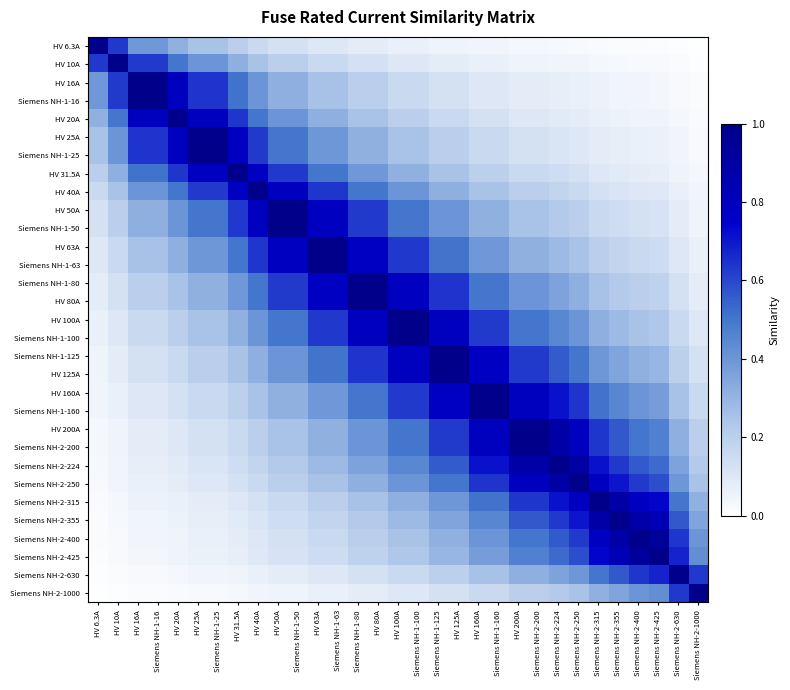

Reading right to left, extract all data points from this chart.

HV 6.3A: Siemens NH-2-1000=0.0	Siemens NH-2-630=0.0	Siemens NH-2-425=0.0	Siemens NH-2-400=0.0	Siemens NH-2-355=0.0	Siemens NH-2-315=0.0	Siemens NH-2-250=0.0	Siemens NH-2-224=0.0	Siemens NH-2-200=0.0	HV 200A=0.0	Siemens NH-1-160=0.0	HV 160A=0.0	HV 125A=0.1	Siemens NH-1-125=0.1	Siemens NH-1-100=0.1	HV 100A=0.1	HV 80A=0.1	Siemens NH-1-80=0.1	Siemens NH-1-63=0.1	HV 63A=0.1	Siemens NH-1-50=0.1	HV 50A=0.1	HV 40A=0.2	HV 31.5A=0.2	Siemens NH-1-25=0.3	HV 25A=0.3	HV 20A=0.3	Siemens NH-1-16=0.4	HV 16A=0.4	HV 10A=0.6	HV 6.3A=1.0
HV 10A: Siemens NH-2-1000=0.0	Siemens NH-2-630=0.0	Siemens NH-2-425=0.0	Siemens NH-2-400=0.0	Siemens NH-2-355=0.0	Siemens NH-2-315=0.0	Siemens NH-2-250=0.0	Siemens NH-2-224=0.0	Siemens NH-2-200=0.1	HV 200A=0.1	Siemens NH-1-160=0.1	HV 160A=0.1	HV 125A=0.1	Siemens NH-1-125=0.1	Siemens NH-1-100=0.1	HV 100A=0.1	HV 80A=0.1	Siemens NH-1-80=0.1	Siemens NH-1-63=0.2	HV 63A=0.2	Siemens NH-1-50=0.2	HV 50A=0.2	HV 40A=0.3	HV 31.5A=0.3	Siemens NH-1-25=0.4	HV 25A=0.4	HV 20A=0.5	Siemens NH-1-16=0.6	HV 16A=0.6	HV 10A=1.0	HV 6.3A=0.6
HV 16A: Siemens NH-2-1000=0.0	Siemens NH-2-630=0.0	Siemens NH-2-425=0.0	Siemens NH-2-400=0.0	Siemens NH-2-355=0.0	Siemens NH-2-315=0.1	Siemens NH-2-250=0.1	Siemens NH-2-224=0.1	Siemens NH-2-200=0.1	HV 200A=0.1	Siemens NH-1-160=0.1	HV 160A=0.1	HV 125A=0.1	Siemens NH-1-125=0.1	Siemens NH-1-100=0.2	HV 100A=0.2	HV 80A=0.2	Siemens NH-1-80=0.2	Siemens NH-1-63=0.3	HV 63A=0.3	Siemens NH-1-50=0.3	HV 50A=0.3	HV 40A=0.4	HV 31.5A=0.5	Siemens NH-1-25=0.6	HV 25A=0.6	HV 20A=0.8	Siemens NH-1-16=1.0	HV 16A=1.0	HV 10A=0.6	HV 6.3A=0.4
Siemens NH-1-16: Siemens NH-2-1000=0.0	Siemens NH-2-630=0.0	Siemens NH-2-425=0.0	Siemens NH-2-400=0.0	Siemens NH-2-355=0.0	Siemens NH-2-315=0.1	Siemens NH-2-250=0.1	Siemens NH-2-224=0.1	Siemens NH-2-200=0.1	HV 200A=0.1	Siemens NH-1-160=0.1	HV 160A=0.1	HV 125A=0.1	Siemens NH-1-125=0.1	Siemens NH-1-100=0.2	HV 100A=0.2	HV 80A=0.2	Siemens NH-1-80=0.2	Siemens NH-1-63=0.3	HV 63A=0.3	Siemens NH-1-50=0.3	HV 50A=0.3	HV 40A=0.4	HV 31.5A=0.5	Siemens NH-1-25=0.6	HV 25A=0.6	HV 20A=0.8	Siemens NH-1-16=1.0	HV 16A=1.0	HV 10A=0.6	HV 6.3A=0.4
HV 20A: Siemens NH-2-1000=0.0	Siemens NH-2-630=0.0	Siemens NH-2-425=0.0	Siemens NH-2-400=0.1	Siemens NH-2-355=0.1	Siemens NH-2-315=0.1	Siemens NH-2-250=0.1	Siemens NH-2-224=0.1	Siemens NH-2-200=0.1	HV 200A=0.1	Siemens NH-1-160=0.1	HV 160A=0.1	HV 125A=0.2	Siemens NH-1-125=0.2	Siemens NH-1-100=0.2	HV 100A=0.2	HV 80A=0.3	Siemens NH-1-80=0.3	Siemens NH-1-63=0.3	HV 63A=0.3	Siemens NH-1-50=0.4	HV 50A=0.4	HV 40A=0.5	HV 31.5A=0.6	Siemens NH-1-25=0.8	HV 25A=0.8	HV 20A=1.0	Siemens NH-1-16=0.8	HV 16A=0.8	HV 10A=0.5	HV 6.3A=0.3
HV 25A: Siemens NH-2-1000=0.0	Siemens NH-2-630=0.0	Siemens NH-2-425=0.1	Siemens NH-2-400=0.1	Siemens NH-2-355=0.1	Siemens NH-2-315=0.1	Siemens NH-2-250=0.1	Siemens NH-2-224=0.1	Siemens NH-2-200=0.1	HV 200A=0.1	Siemens NH-1-160=0.2	HV 160A=0.2	HV 125A=0.2	Siemens NH-1-125=0.2	Siemens NH-1-100=0.3	HV 100A=0.3	HV 80A=0.3	Siemens NH-1-80=0.3	Siemens NH-1-63=0.4	HV 63A=0.4	Siemens NH-1-50=0.5	HV 50A=0.5	HV 40A=0.6	HV 31.5A=0.8	Siemens NH-1-25=1.0	HV 25A=1.0	HV 20A=0.8	Siemens NH-1-16=0.6	HV 16A=0.6	HV 10A=0.4	HV 6.3A=0.3
Siemens NH-1-25: Siemens NH-2-1000=0.0	Siemens NH-2-630=0.0	Siemens NH-2-425=0.1	Siemens NH-2-400=0.1	Siemens NH-2-355=0.1	Siemens NH-2-315=0.1	Siemens NH-2-250=0.1	Siemens NH-2-224=0.1	Siemens NH-2-200=0.1	HV 200A=0.1	Siemens NH-1-160=0.2	HV 160A=0.2	HV 125A=0.2	Siemens NH-1-125=0.2	Siemens NH-1-100=0.3	HV 100A=0.3	HV 80A=0.3	Siemens NH-1-80=0.3	Siemens NH-1-63=0.4	HV 63A=0.4	Siemens NH-1-50=0.5	HV 50A=0.5	HV 40A=0.6	HV 31.5A=0.8	Siemens NH-1-25=1.0	HV 25A=1.0	HV 20A=0.8	Siemens NH-1-16=0.6	HV 16A=0.6	HV 10A=0.4	HV 6.3A=0.3
HV 31.5A: Siemens NH-2-1000=0.0	Siemens NH-2-630=0.1	Siemens NH-2-425=0.1	Siemens NH-2-400=0.1	Siemens NH-2-355=0.1	Siemens NH-2-315=0.1	Siemens NH-2-250=0.1	Siemens NH-2-224=0.1	Siemens NH-2-200=0.2	HV 200A=0.2	Siemens NH-1-160=0.2	HV 160A=0.2	HV 125A=0.3	Siemens NH-1-125=0.3	Siemens NH-1-100=0.3	HV 100A=0.3	HV 80A=0.4	Siemens NH-1-80=0.4	Siemens NH-1-63=0.5	HV 63A=0.5	Siemens NH-1-50=0.6	HV 50A=0.6	HV 40A=0.8	HV 31.5A=1.0	Siemens NH-1-25=0.8	HV 25A=0.8	HV 20A=0.6	Siemens NH-1-16=0.5	HV 16A=0.5	HV 10A=0.3	HV 6.3A=0.2
HV 40A: Siemens NH-2-1000=0.0	Siemens NH-2-630=0.1	Siemens NH-2-425=0.1	Siemens NH-2-400=0.1	Siemens NH-2-355=0.1	Siemens NH-2-315=0.1	Siemens NH-2-250=0.2	Siemens NH-2-224=0.2	Siemens NH-2-200=0.2	HV 200A=0.2	Siemens NH-1-160=0.3	HV 160A=0.3	HV 125A=0.3	Siemens NH-1-125=0.3	Siemens NH-1-100=0.4	HV 100A=0.4	HV 80A=0.5	Siemens NH-1-80=0.5	Siemens NH-1-63=0.6	HV 63A=0.6	Siemens NH-1-50=0.8	HV 50A=0.8	HV 40A=1.0	HV 31.5A=0.8	Siemens NH-1-25=0.6	HV 25A=0.6	HV 20A=0.5	Siemens NH-1-16=0.4	HV 16A=0.4	HV 10A=0.3	HV 6.3A=0.2
HV 50A: Siemens NH-2-1000=0.1	Siemens NH-2-630=0.1	Siemens NH-2-425=0.1	Siemens NH-2-400=0.1	Siemens NH-2-355=0.1	Siemens NH-2-315=0.2	Siemens NH-2-250=0.2	Siemens NH-2-224=0.2	Siemens NH-2-200=0.3	HV 200A=0.3	Siemens NH-1-160=0.3	HV 160A=0.3	HV 125A=0.4	Siemens NH-1-125=0.4	Siemens NH-1-100=0.5	HV 100A=0.5	HV 80A=0.6	Siemens NH-1-80=0.6	Siemens NH-1-63=0.8	HV 63A=0.8	Siemens NH-1-50=1.0	HV 50A=1.0	HV 40A=0.8	HV 31.5A=0.6	Siemens NH-1-25=0.5	HV 25A=0.5	HV 20A=0.4	Siemens NH-1-16=0.3	HV 16A=0.3	HV 10A=0.2	HV 6.3A=0.1
Siemens NH-1-50: Siemens NH-2-1000=0.1	Siemens NH-2-630=0.1	Siemens NH-2-425=0.1	Siemens NH-2-400=0.1	Siemens NH-2-355=0.1	Siemens NH-2-315=0.2	Siemens NH-2-250=0.2	Siemens NH-2-224=0.2	Siemens NH-2-200=0.3	HV 200A=0.3	Siemens NH-1-160=0.3	HV 160A=0.3	HV 125A=0.4	Siemens NH-1-125=0.4	Siemens NH-1-100=0.5	HV 100A=0.5	HV 80A=0.6	Siemens NH-1-80=0.6	Siemens NH-1-63=0.8	HV 63A=0.8	Siemens NH-1-50=1.0	HV 50A=1.0	HV 40A=0.8	HV 31.5A=0.6	Siemens NH-1-25=0.5	HV 25A=0.5	HV 20A=0.4	Siemens NH-1-16=0.3	HV 16A=0.3	HV 10A=0.2	HV 6.3A=0.1
HV 63A: Siemens NH-2-1000=0.1	Siemens NH-2-630=0.1	Siemens NH-2-425=0.1	Siemens NH-2-400=0.2	Siemens NH-2-355=0.2	Siemens NH-2-315=0.2	Siemens NH-2-250=0.3	Siemens NH-2-224=0.3	Siemens NH-2-200=0.3	HV 200A=0.3	Siemens NH-1-160=0.4	HV 160A=0.4	HV 125A=0.5	Siemens NH-1-125=0.5	Siemens NH-1-100=0.6	HV 100A=0.6	HV 80A=0.8	Siemens NH-1-80=0.8	Siemens NH-1-63=1.0	HV 63A=1.0	Siemens NH-1-50=0.8	HV 50A=0.8	HV 40A=0.6	HV 31.5A=0.5	Siemens NH-1-25=0.4	HV 25A=0.4	HV 20A=0.3	Siemens NH-1-16=0.3	HV 16A=0.3	HV 10A=0.2	HV 6.3A=0.1
Siemens NH-1-63: Siemens NH-2-1000=0.1	Siemens NH-2-630=0.1	Siemens NH-2-425=0.1	Siemens NH-2-400=0.2	Siemens NH-2-355=0.2	Siemens NH-2-315=0.2	Siemens NH-2-250=0.3	Siemens NH-2-224=0.3	Siemens NH-2-200=0.3	HV 200A=0.3	Siemens NH-1-160=0.4	HV 160A=0.4	HV 125A=0.5	Siemens NH-1-125=0.5	Siemens NH-1-100=0.6	HV 100A=0.6	HV 80A=0.8	Siemens NH-1-80=0.8	Siemens NH-1-63=1.0	HV 63A=1.0	Siemens NH-1-50=0.8	HV 50A=0.8	HV 40A=0.6	HV 31.5A=0.5	Siemens NH-1-25=0.4	HV 25A=0.4	HV 20A=0.3	Siemens NH-1-16=0.3	HV 16A=0.3	HV 10A=0.2	HV 6.3A=0.1
Siemens NH-1-80: Siemens NH-2-1000=0.1	Siemens NH-2-630=0.1	Siemens NH-2-425=0.2	Siemens NH-2-400=0.2	Siemens NH-2-355=0.2	Siemens NH-2-315=0.3	Siemens NH-2-250=0.3	Siemens NH-2-224=0.4	Siemens NH-2-200=0.4	HV 200A=0.4	Siemens NH-1-160=0.5	HV 160A=0.5	HV 125A=0.6	Siemens NH-1-125=0.6	Siemens NH-1-100=0.8	HV 100A=0.8	HV 80A=1.0	Siemens NH-1-80=1.0	Siemens NH-1-63=0.8	HV 63A=0.8	Siemens NH-1-50=0.6	HV 50A=0.6	HV 40A=0.5	HV 31.5A=0.4	Siemens NH-1-25=0.3	HV 25A=0.3	HV 20A=0.3	Siemens NH-1-16=0.2	HV 16A=0.2	HV 10A=0.1	HV 6.3A=0.1
HV 80A: Siemens NH-2-1000=0.1	Siemens NH-2-630=0.1	Siemens NH-2-425=0.2	Siemens NH-2-400=0.2	Siemens NH-2-355=0.2	Siemens NH-2-315=0.3	Siemens NH-2-250=0.3	Siemens NH-2-224=0.4	Siemens NH-2-200=0.4	HV 200A=0.4	Siemens NH-1-160=0.5	HV 160A=0.5	HV 125A=0.6	Siemens NH-1-125=0.6	Siemens NH-1-100=0.8	HV 100A=0.8	HV 80A=1.0	Siemens NH-1-80=1.0	Siemens NH-1-63=0.8	HV 63A=0.8	Siemens NH-1-50=0.6	HV 50A=0.6	HV 40A=0.5	HV 31.5A=0.4	Siemens NH-1-25=0.3	HV 25A=0.3	HV 20A=0.3	Siemens NH-1-16=0.2	HV 16A=0.2	HV 10A=0.1	HV 6.3A=0.1
HV 100A: Siemens NH-2-1000=0.1	Siemens NH-2-630=0.2	Siemens NH-2-425=0.2	Siemens NH-2-400=0.3	Siemens NH-2-355=0.3	Siemens NH-2-315=0.3	Siemens NH-2-250=0.4	Siemens NH-2-224=0.4	Siemens NH-2-200=0.5	HV 200A=0.5	Siemens NH-1-160=0.6	HV 160A=0.6	HV 125A=0.8	Siemens NH-1-125=0.8	Siemens NH-1-100=1.0	HV 100A=1.0	HV 80A=0.8	Siemens NH-1-80=0.8	Siemens NH-1-63=0.6	HV 63A=0.6	Siemens NH-1-50=0.5	HV 50A=0.5	HV 40A=0.4	HV 31.5A=0.3	Siemens NH-1-25=0.3	HV 25A=0.3	HV 20A=0.2	Siemens NH-1-16=0.2	HV 16A=0.2	HV 10A=0.1	HV 6.3A=0.1
Siemens NH-1-100: Siemens NH-2-1000=0.1	Siemens NH-2-630=0.2	Siemens NH-2-425=0.2	Siemens NH-2-400=0.3	Siemens NH-2-355=0.3	Siemens NH-2-315=0.3	Siemens NH-2-250=0.4	Siemens NH-2-224=0.4	Siemens NH-2-200=0.5	HV 200A=0.5	Siemens NH-1-160=0.6	HV 160A=0.6	HV 125A=0.8	Siemens NH-1-125=0.8	Siemens NH-1-100=1.0	HV 100A=1.0	HV 80A=0.8	Siemens NH-1-80=0.8	Siemens NH-1-63=0.6	HV 63A=0.6	Siemens NH-1-50=0.5	HV 50A=0.5	HV 40A=0.4	HV 31.5A=0.3	Siemens NH-1-25=0.3	HV 25A=0.3	HV 20A=0.2	Siemens NH-1-16=0.2	HV 16A=0.2	HV 10A=0.1	HV 6.3A=0.1
Siemens NH-1-125: Siemens NH-2-1000=0.1	Siemens NH-2-630=0.2	Siemens NH-2-425=0.3	Siemens NH-2-400=0.3	Siemens NH-2-355=0.4	Siemens NH-2-315=0.4	Siemens NH-2-250=0.5	Siemens NH-2-224=0.6	Siemens NH-2-200=0.6	HV 200A=0.6	Siemens NH-1-160=0.8	HV 160A=0.8	HV 125A=1.0	Siemens NH-1-125=1.0	Siemens NH-1-100=0.8	HV 100A=0.8	HV 80A=0.6	Siemens NH-1-80=0.6	Siemens NH-1-63=0.5	HV 63A=0.5	Siemens NH-1-50=0.4	HV 50A=0.4	HV 40A=0.3	HV 31.5A=0.3	Siemens NH-1-25=0.2	HV 25A=0.2	HV 20A=0.2	Siemens NH-1-16=0.1	HV 16A=0.1	HV 10A=0.1	HV 6.3A=0.1
HV 125A: Siemens NH-2-1000=0.1	Siemens NH-2-630=0.2	Siemens NH-2-425=0.3	Siemens NH-2-400=0.3	Siemens NH-2-355=0.4	Siemens NH-2-315=0.4	Siemens NH-2-250=0.5	Siemens NH-2-224=0.6	Siemens NH-2-200=0.6	HV 200A=0.6	Siemens NH-1-160=0.8	HV 160A=0.8	HV 125A=1.0	Siemens NH-1-125=1.0	Siemens NH-1-100=0.8	HV 100A=0.8	HV 80A=0.6	Siemens NH-1-80=0.6	Siemens NH-1-63=0.5	HV 63A=0.5	Siemens NH-1-50=0.4	HV 50A=0.4	HV 40A=0.3	HV 31.5A=0.3	Siemens NH-1-25=0.2	HV 25A=0.2	HV 20A=0.2	Siemens NH-1-16=0.1	HV 16A=0.1	HV 10A=0.1	HV 6.3A=0.1
HV 160A: Siemens NH-2-1000=0.2	Siemens NH-2-630=0.3	Siemens NH-2-425=0.4	Siemens NH-2-400=0.4	Siemens NH-2-355=0.5	Siemens NH-2-315=0.5	Siemens NH-2-250=0.6	Siemens NH-2-224=0.7	Siemens NH-2-200=0.8	HV 200A=0.8	Siemens NH-1-160=1.0	HV 160A=1.0	HV 125A=0.8	Siemens NH-1-125=0.8	Siemens NH-1-100=0.6	HV 100A=0.6	HV 80A=0.5	Siemens NH-1-80=0.5	Siemens NH-1-63=0.4	HV 63A=0.4	Siemens NH-1-50=0.3	HV 50A=0.3	HV 40A=0.3	HV 31.5A=0.2	Siemens NH-1-25=0.2	HV 25A=0.2	HV 20A=0.1	Siemens NH-1-16=0.1	HV 16A=0.1	HV 10A=0.1	HV 6.3A=0.0
Siemens NH-1-160: Siemens NH-2-1000=0.2	Siemens NH-2-630=0.3	Siemens NH-2-425=0.4	Siemens NH-2-400=0.4	Siemens NH-2-355=0.5	Siemens NH-2-315=0.5	Siemens NH-2-250=0.6	Siemens NH-2-224=0.7	Siemens NH-2-200=0.8	HV 200A=0.8	Siemens NH-1-160=1.0	HV 160A=1.0	HV 125A=0.8	Siemens NH-1-125=0.8	Siemens NH-1-100=0.6	HV 100A=0.6	HV 80A=0.5	Siemens NH-1-80=0.5	Siemens NH-1-63=0.4	HV 63A=0.4	Siemens NH-1-50=0.3	HV 50A=0.3	HV 40A=0.3	HV 31.5A=0.2	Siemens NH-1-25=0.2	HV 25A=0.2	HV 20A=0.1	Siemens NH-1-16=0.1	HV 16A=0.1	HV 10A=0.1	HV 6.3A=0.0
HV 200A: Siemens NH-2-1000=0.2	Siemens NH-2-630=0.3	Siemens NH-2-425=0.5	Siemens NH-2-400=0.5	Siemens NH-2-355=0.6	Siemens NH-2-315=0.6	Siemens NH-2-250=0.8	Siemens NH-2-224=0.9	Siemens NH-2-200=1.0	HV 200A=1.0	Siemens NH-1-160=0.8	HV 160A=0.8	HV 125A=0.6	Siemens NH-1-125=0.6	Siemens NH-1-100=0.5	HV 100A=0.5	HV 80A=0.4	Siemens NH-1-80=0.4	Siemens NH-1-63=0.3	HV 63A=0.3	Siemens NH-1-50=0.3	HV 50A=0.3	HV 40A=0.2	HV 31.5A=0.2	Siemens NH-1-25=0.1	HV 25A=0.1	HV 20A=0.1	Siemens NH-1-16=0.1	HV 16A=0.1	HV 10A=0.1	HV 6.3A=0.0
Siemens NH-2-200: Siemens NH-2-1000=0.2	Siemens NH-2-630=0.3	Siemens NH-2-425=0.5	Siemens NH-2-400=0.5	Siemens NH-2-355=0.6	Siemens NH-2-315=0.6	Siemens NH-2-250=0.8	Siemens NH-2-224=0.9	Siemens NH-2-200=1.0	HV 200A=1.0	Siemens NH-1-160=0.8	HV 160A=0.8	HV 125A=0.6	Siemens NH-1-125=0.6	Siemens NH-1-100=0.5	HV 100A=0.5	HV 80A=0.4	Siemens NH-1-80=0.4	Siemens NH-1-63=0.3	HV 63A=0.3	Siemens NH-1-50=0.3	HV 50A=0.3	HV 40A=0.2	HV 31.5A=0.2	Siemens NH-1-25=0.1	HV 25A=0.1	HV 20A=0.1	Siemens NH-1-16=0.1	HV 16A=0.1	HV 10A=0.1	HV 6.3A=0.0
Siemens NH-2-224: Siemens NH-2-1000=0.2	Siemens NH-2-630=0.4	Siemens NH-2-425=0.5	Siemens NH-2-400=0.6	Siemens NH-2-355=0.6	Siemens NH-2-315=0.7	Siemens NH-2-250=0.9	Siemens NH-2-224=1.0	Siemens NH-2-200=0.9	HV 200A=0.9	Siemens NH-1-160=0.7	HV 160A=0.7	HV 125A=0.6	Siemens NH-1-125=0.6	Siemens NH-1-100=0.4	HV 100A=0.4	HV 80A=0.4	Siemens NH-1-80=0.4	Siemens NH-1-63=0.3	HV 63A=0.3	Siemens NH-1-50=0.2	HV 50A=0.2	HV 40A=0.2	HV 31.5A=0.1	Siemens NH-1-25=0.1	HV 25A=0.1	HV 20A=0.1	Siemens NH-1-16=0.1	HV 16A=0.1	HV 10A=0.0	HV 6.3A=0.0
Siemens NH-2-250: Siemens NH-2-1000=0.3	Siemens NH-2-630=0.4	Siemens NH-2-425=0.6	Siemens NH-2-400=0.6	Siemens NH-2-355=0.7	Siemens NH-2-315=0.8	Siemens NH-2-250=1.0	Siemens NH-2-224=0.9	Siemens NH-2-200=0.8	HV 200A=0.8	Siemens NH-1-160=0.6	HV 160A=0.6	HV 125A=0.5	Siemens NH-1-125=0.5	Siemens NH-1-100=0.4	HV 100A=0.4	HV 80A=0.3	Siemens NH-1-80=0.3	Siemens NH-1-63=0.3	HV 63A=0.3	Siemens NH-1-50=0.2	HV 50A=0.2	HV 40A=0.2	HV 31.5A=0.1	Siemens NH-1-25=0.1	HV 25A=0.1	HV 20A=0.1	Siemens NH-1-16=0.1	HV 16A=0.1	HV 10A=0.0	HV 6.3A=0.0
Siemens NH-2-315: Siemens NH-2-1000=0.3	Siemens NH-2-630=0.5	Siemens NH-2-425=0.7	Siemens NH-2-400=0.8	Siemens NH-2-355=0.9	Siemens NH-2-315=1.0	Siemens NH-2-250=0.8	Siemens NH-2-224=0.7	Siemens NH-2-200=0.6	HV 200A=0.6	Siemens NH-1-160=0.5	HV 160A=0.5	HV 125A=0.4	Siemens NH-1-125=0.4	Siemens NH-1-100=0.3	HV 100A=0.3	HV 80A=0.3	Siemens NH-1-80=0.3	Siemens NH-1-63=0.2	HV 63A=0.2	Siemens NH-1-50=0.2	HV 50A=0.2	HV 40A=0.1	HV 31.5A=0.1	Siemens NH-1-25=0.1	HV 25A=0.1	HV 20A=0.1	Siemens NH-1-16=0.1	HV 16A=0.1	HV 10A=0.0	HV 6.3A=0.0
Siemens NH-2-355: Siemens NH-2-1000=0.4	Siemens NH-2-630=0.6	Siemens NH-2-425=0.8	Siemens NH-2-400=0.9	Siemens NH-2-355=1.0	Siemens NH-2-315=0.9	Siemens NH-2-250=0.7	Siemens NH-2-224=0.6	Siemens NH-2-200=0.6	HV 200A=0.6	Siemens NH-1-160=0.5	HV 160A=0.5	HV 125A=0.4	Siemens NH-1-125=0.4	Siemens NH-1-100=0.3	HV 100A=0.3	HV 80A=0.2	Siemens NH-1-80=0.2	Siemens NH-1-63=0.2	HV 63A=0.2	Siemens NH-1-50=0.1	HV 50A=0.1	HV 40A=0.1	HV 31.5A=0.1	Siemens NH-1-25=0.1	HV 25A=0.1	HV 20A=0.1	Siemens NH-1-16=0.0	HV 16A=0.0	HV 10A=0.0	HV 6.3A=0.0
Siemens NH-2-400: Siemens NH-2-1000=0.4	Siemens NH-2-630=0.6	Siemens NH-2-425=0.9	Siemens NH-2-400=1.0	Siemens NH-2-355=0.9	Siemens NH-2-315=0.8	Siemens NH-2-250=0.6	Siemens NH-2-224=0.6	Siemens NH-2-200=0.5	HV 200A=0.5	Siemens NH-1-160=0.4	HV 160A=0.4	HV 125A=0.3	Siemens NH-1-125=0.3	Siemens NH-1-100=0.3	HV 100A=0.3	HV 80A=0.2	Siemens NH-1-80=0.2	Siemens NH-1-63=0.2	HV 63A=0.2	Siemens NH-1-50=0.1	HV 50A=0.1	HV 40A=0.1	HV 31.5A=0.1	Siemens NH-1-25=0.1	HV 25A=0.1	HV 20A=0.1	Siemens NH-1-16=0.0	HV 16A=0.0	HV 10A=0.0	HV 6.3A=0.0
Siemens NH-2-425: Siemens NH-2-1000=0.4	Siemens NH-2-630=0.7	Siemens NH-2-425=1.0	Siemens NH-2-400=0.9	Siemens NH-2-355=0.8	Siemens NH-2-315=0.7	Siemens NH-2-250=0.6	Siemens NH-2-224=0.5	Siemens NH-2-200=0.5	HV 200A=0.5	Siemens NH-1-160=0.4	HV 160A=0.4	HV 125A=0.3	Siemens NH-1-125=0.3	Siemens NH-1-100=0.2	HV 100A=0.2	HV 80A=0.2	Siemens NH-1-80=0.2	Siemens NH-1-63=0.1	HV 63A=0.1	Siemens NH-1-50=0.1	HV 50A=0.1	HV 40A=0.1	HV 31.5A=0.1	Siemens NH-1-25=0.1	HV 25A=0.1	HV 20A=0.0	Siemens NH-1-16=0.0	HV 16A=0.0	HV 10A=0.0	HV 6.3A=0.0
Siemens NH-2-630: Siemens NH-2-1000=0.6	Siemens NH-2-630=1.0	Siemens NH-2-425=0.7	Siemens NH-2-400=0.6	Siemens NH-2-355=0.6	Siemens NH-2-315=0.5	Siemens NH-2-250=0.4	Siemens NH-2-224=0.4	Siemens NH-2-200=0.3	HV 200A=0.3	Siemens NH-1-160=0.3	HV 160A=0.3	HV 125A=0.2	Siemens NH-1-125=0.2	Siemens NH-1-100=0.2	HV 100A=0.2	HV 80A=0.1	Siemens NH-1-80=0.1	Siemens NH-1-63=0.1	HV 63A=0.1	Siemens NH-1-50=0.1	HV 50A=0.1	HV 40A=0.1	HV 31.5A=0.1	Siemens NH-1-25=0.0	HV 25A=0.0	HV 20A=0.0	Siemens NH-1-16=0.0	HV 16A=0.0	HV 10A=0.0	HV 6.3A=0.0
Siemens NH-2-1000: Siemens NH-2-1000=1.0	Siemens NH-2-630=0.6	Siemens NH-2-425=0.4	Siemens NH-2-400=0.4	Siemens NH-2-355=0.4	Siemens NH-2-315=0.3	Siemens NH-2-250=0.3	Siemens NH-2-224=0.2	Siemens NH-2-200=0.2	HV 200A=0.2	Siemens NH-1-160=0.2	HV 160A=0.2	HV 125A=0.1	Siemens NH-1-125=0.1	Siemens NH-1-100=0.1	HV 100A=0.1	HV 80A=0.1	Siemens NH-1-80=0.1	Siemens NH-1-63=0.1	HV 63A=0.1	Siemens NH-1-50=0.1	HV 50A=0.1	HV 40A=0.0	HV 31.5A=0.0	Siemens NH-1-25=0.0	HV 25A=0.0	HV 20A=0.0	Siemens NH-1-16=0.0	HV 16A=0.0	HV 10A=0.0	HV 6.3A=0.0